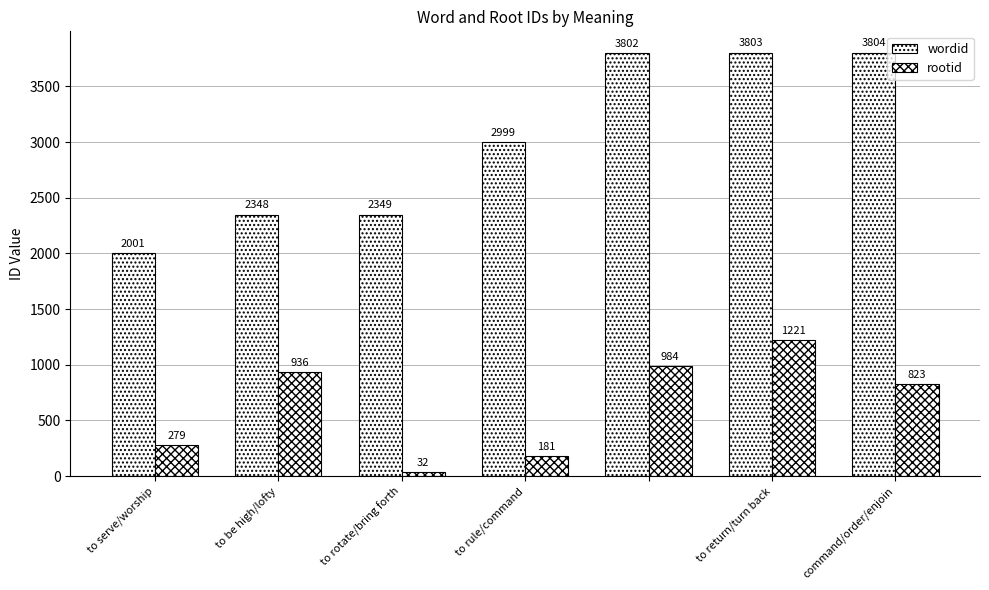

Where does the rootid series first go above 823?

to be high/lofty